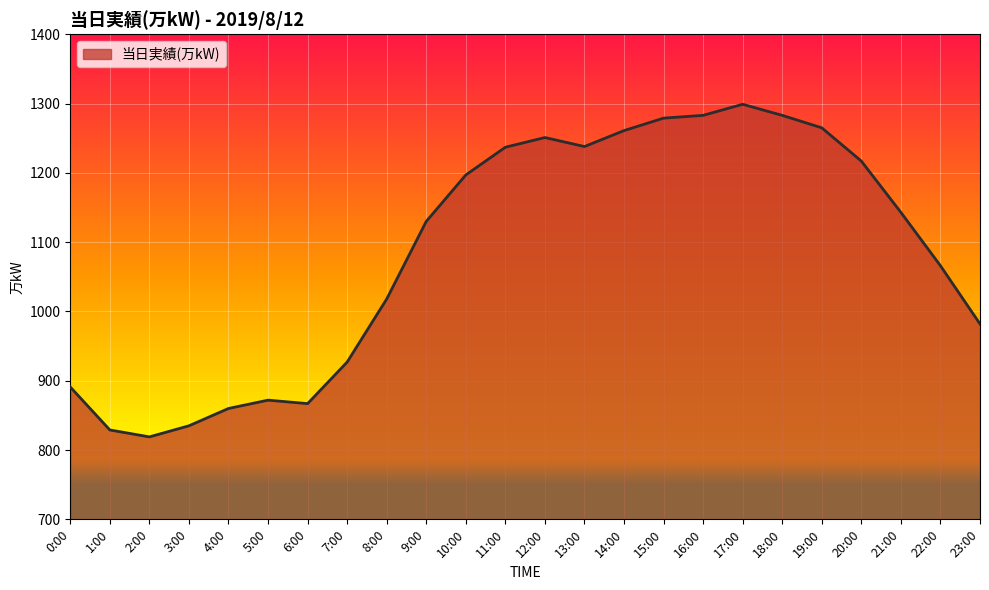

What position from the right is 10:00?

14